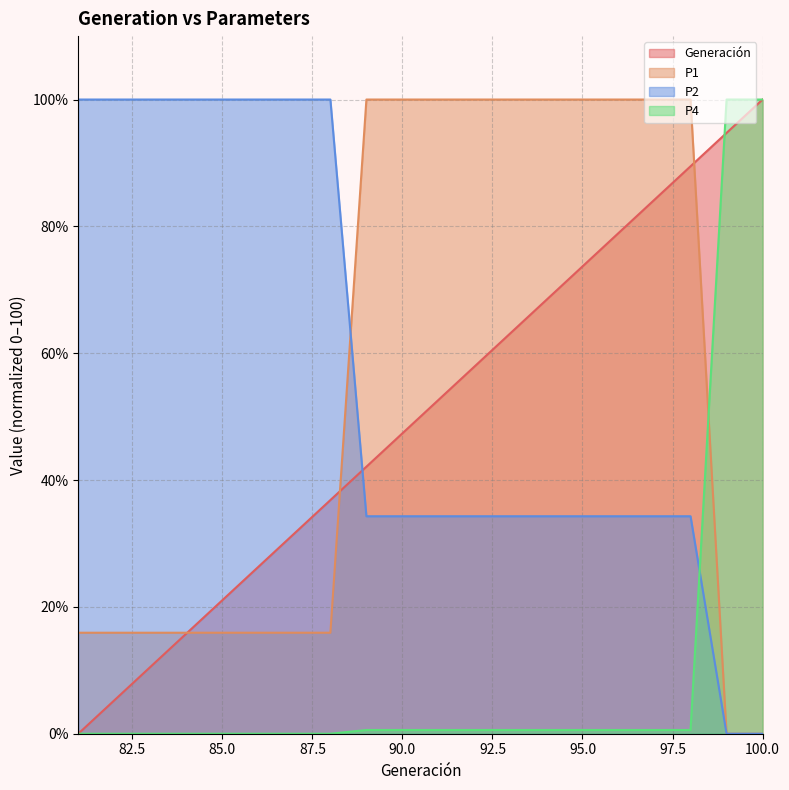

What is the value of the P1 point at the 3rd from the left?

15.9